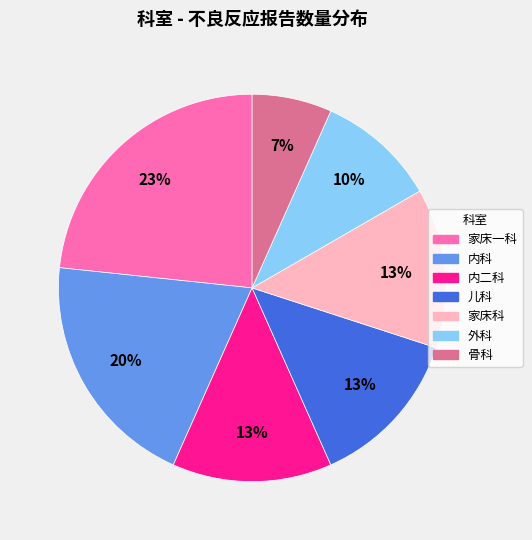

Which has a higher value, 内二科 or 骨科?

内二科